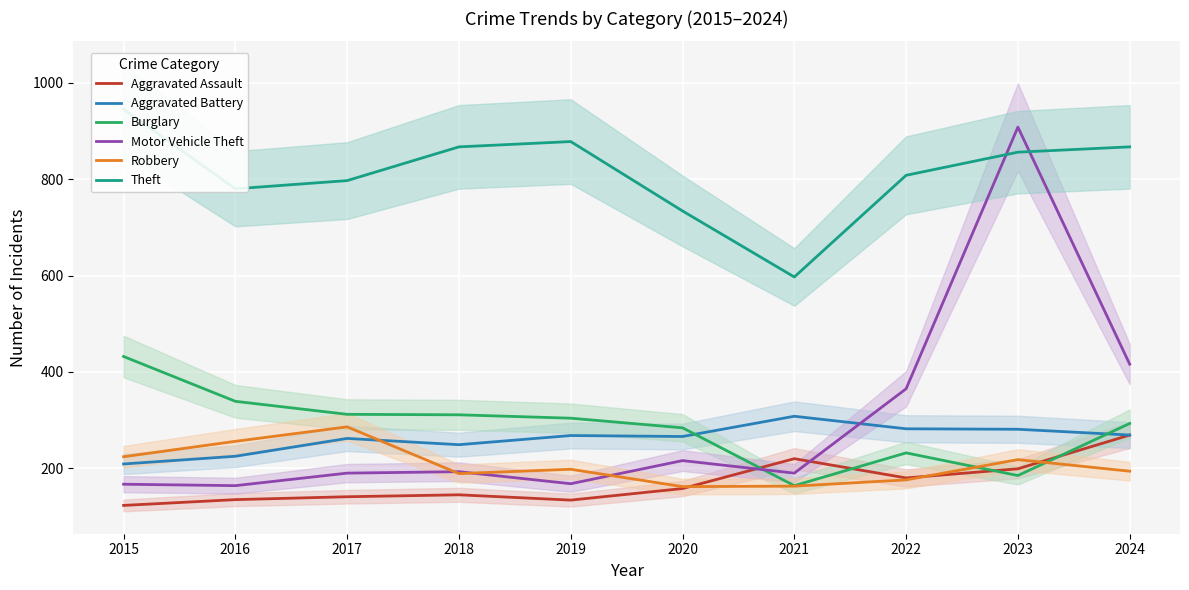

The Aggravated Battery series shows 176 at 2020. True or false?

False